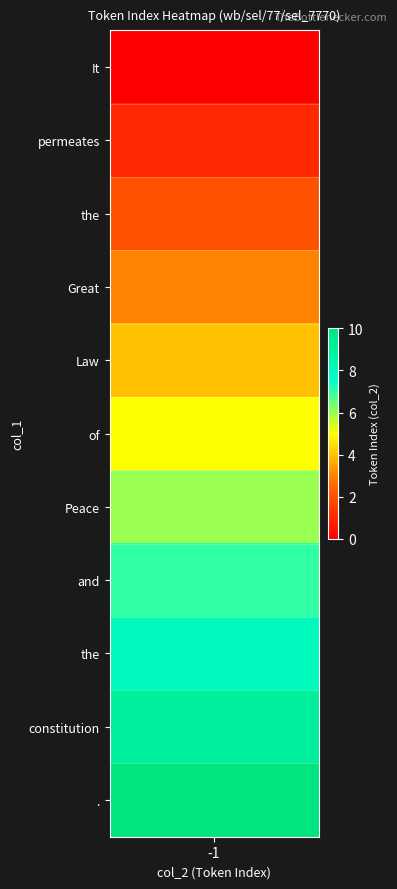

Approximately how many times larger is the value at and compared to of?

1.4